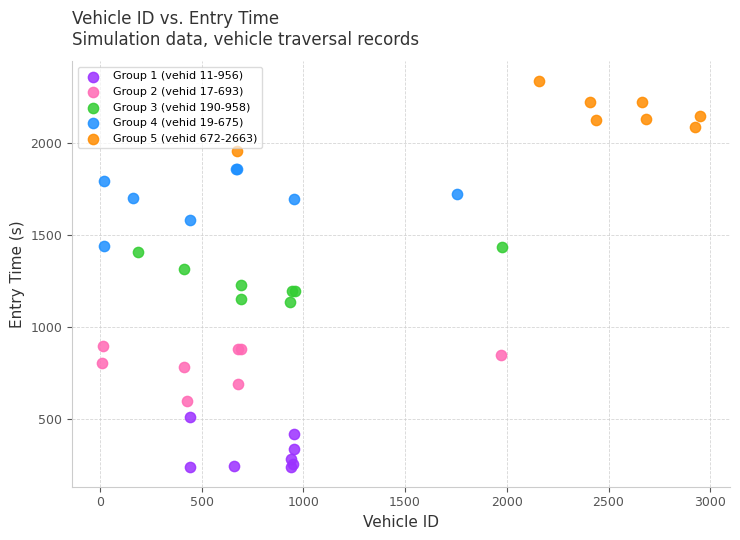

Which series has the largest Y range (max minus min)?

Group 4 (vehid 19-675)